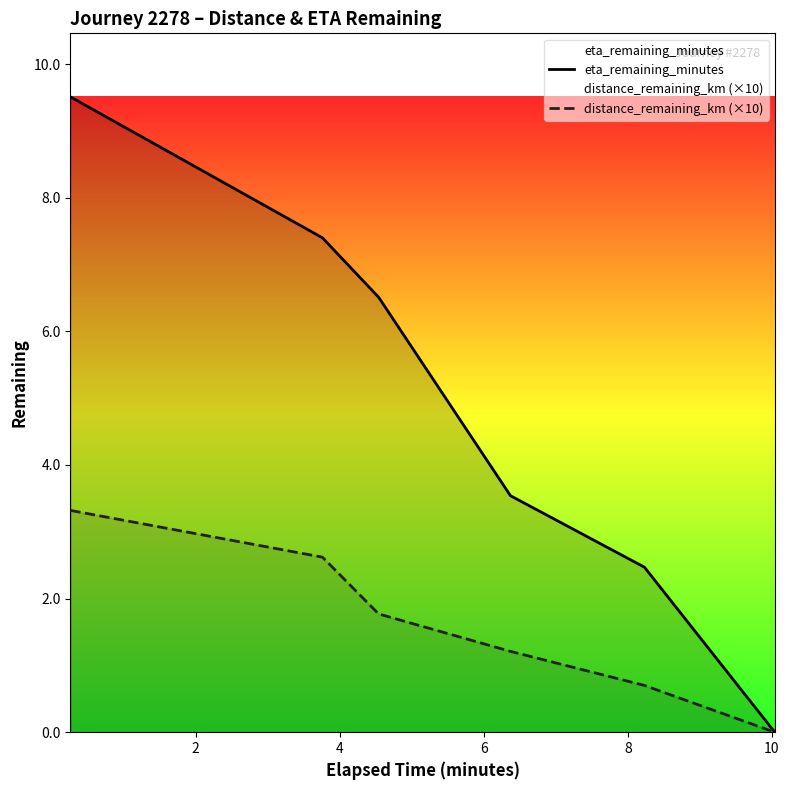

True or false: eta_remaining_minutes and distance_remaining_km (×10) intersect in this chart.

False